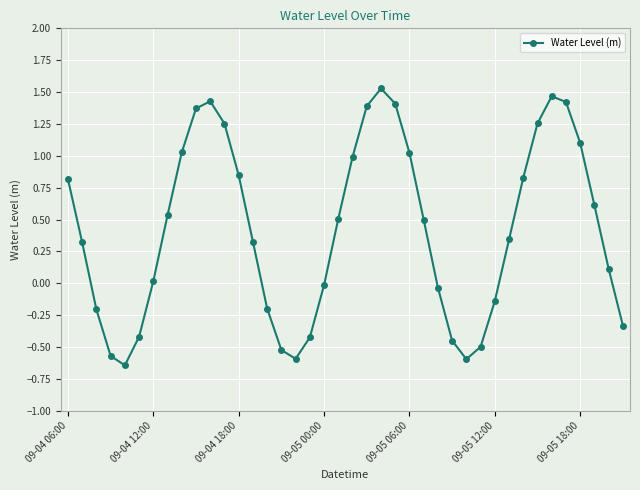

What is the difference between the second highest and minimum values?

2.1